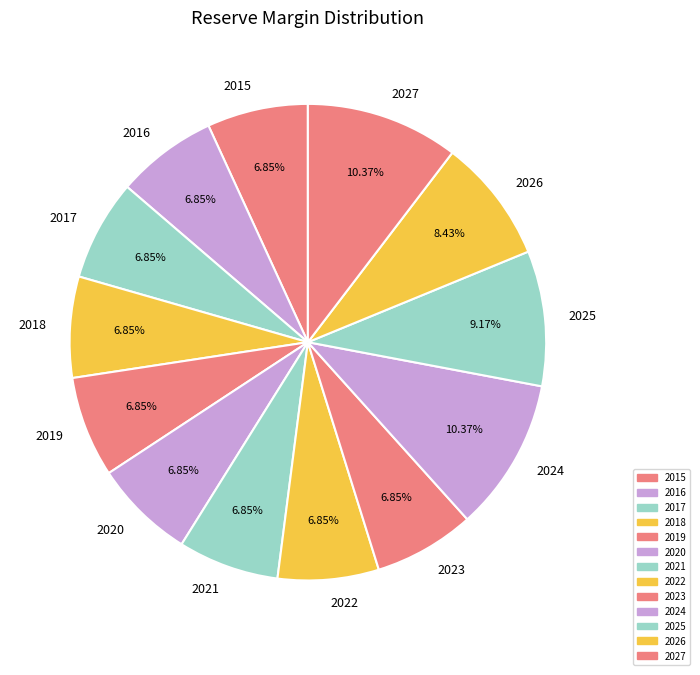

Does 2018 represent more than half of the total?

No